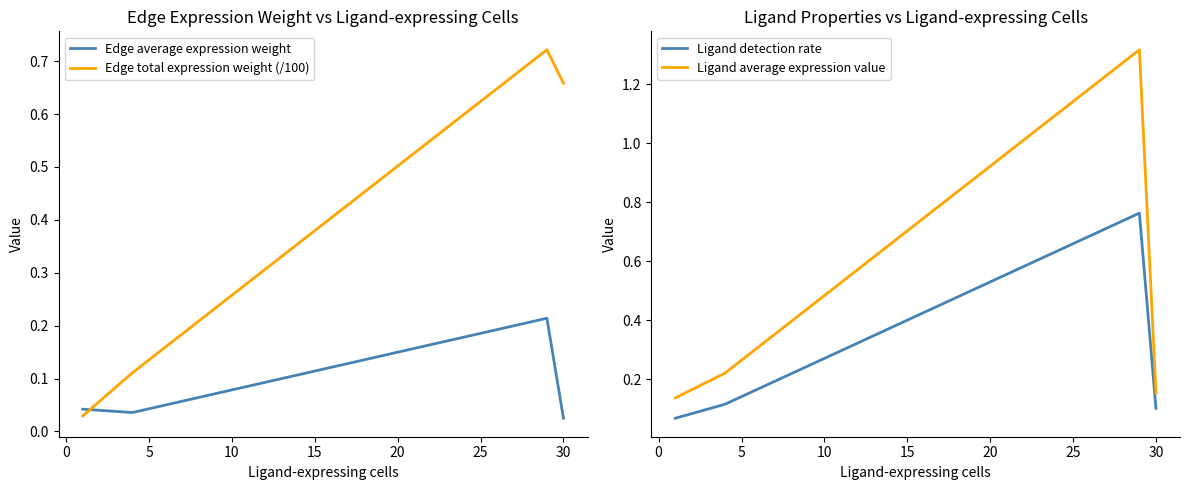

After their last crossing, which series has the higher values: Edge average expression weight or Edge total expression weight (/100)?

Edge total expression weight (/100)